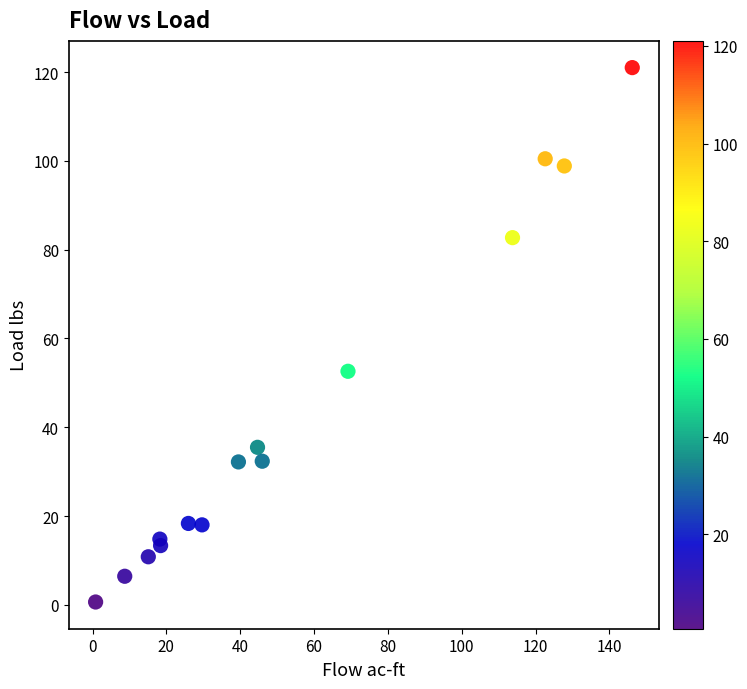

What is the range of X values (max minus min)?

145.3